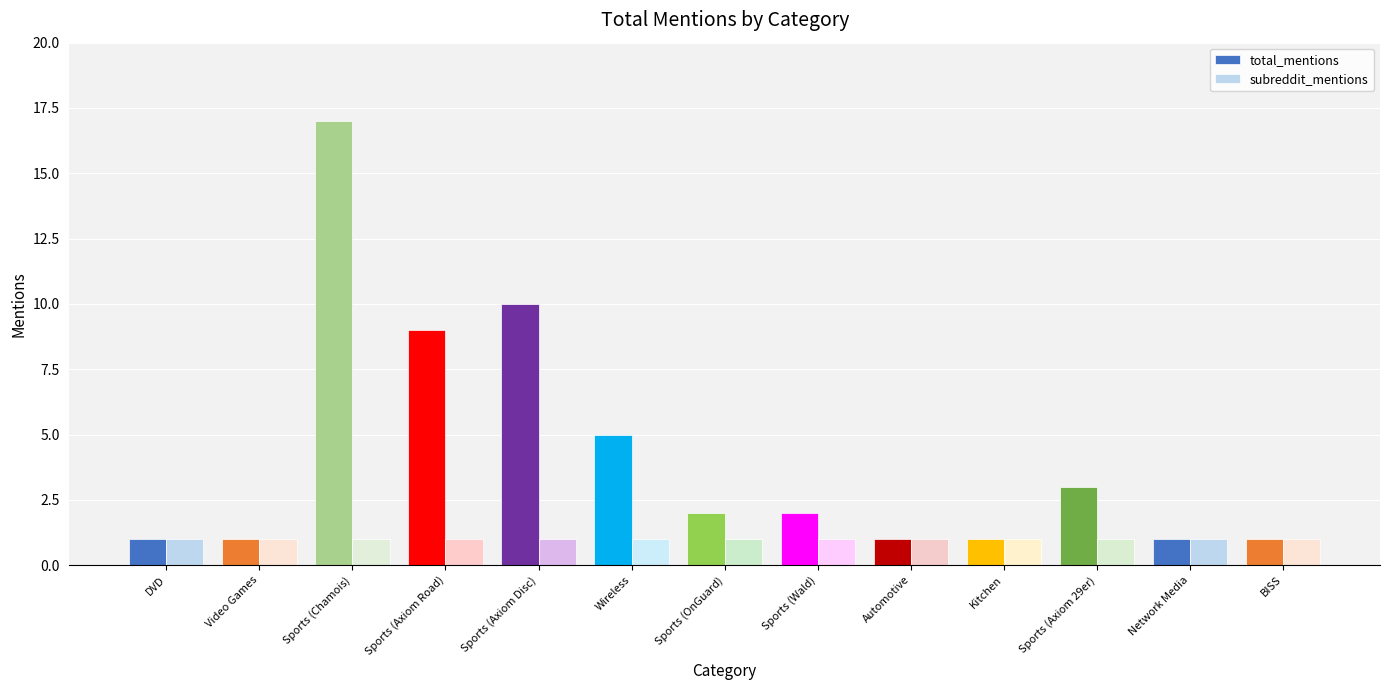

Which label corresponds to the largest value in the chart?

Sports (Chamois)